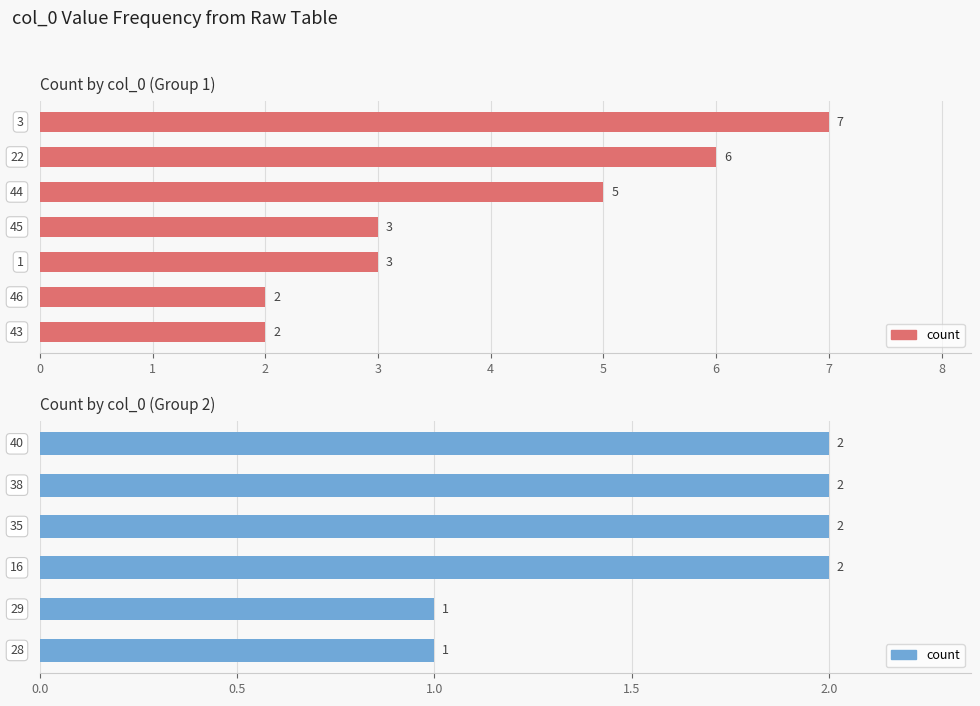

What is the value of the 6th bar from the left?

1